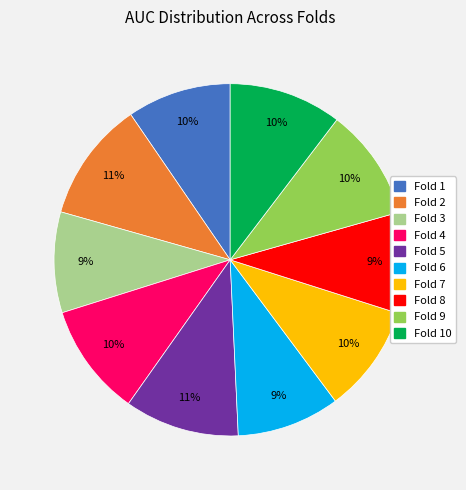

To the nearest percent, what is the average slice percentage?

10%